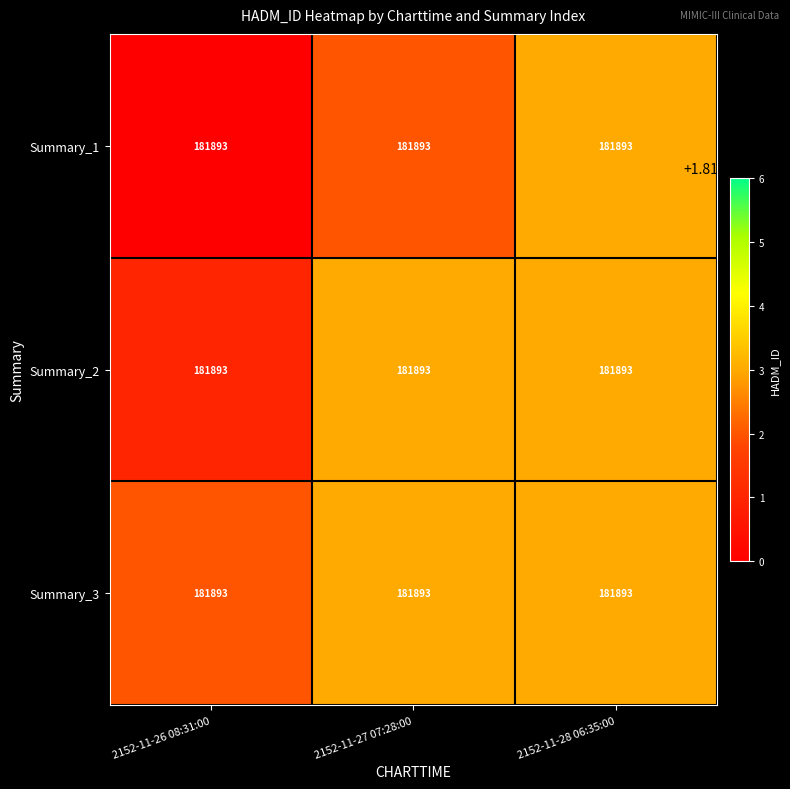

Rank the series by their maximum value, from highest to lowest.

Summary_1, Summary_2, Summary_3